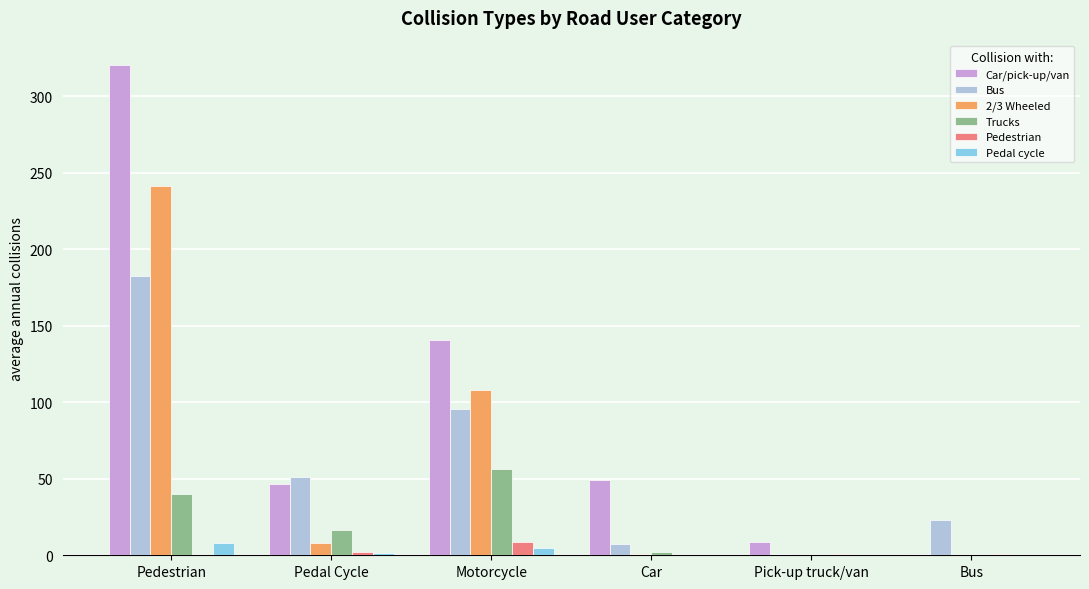

Which category has the highest value in the Car/pick-up/van series?

Pedestrian